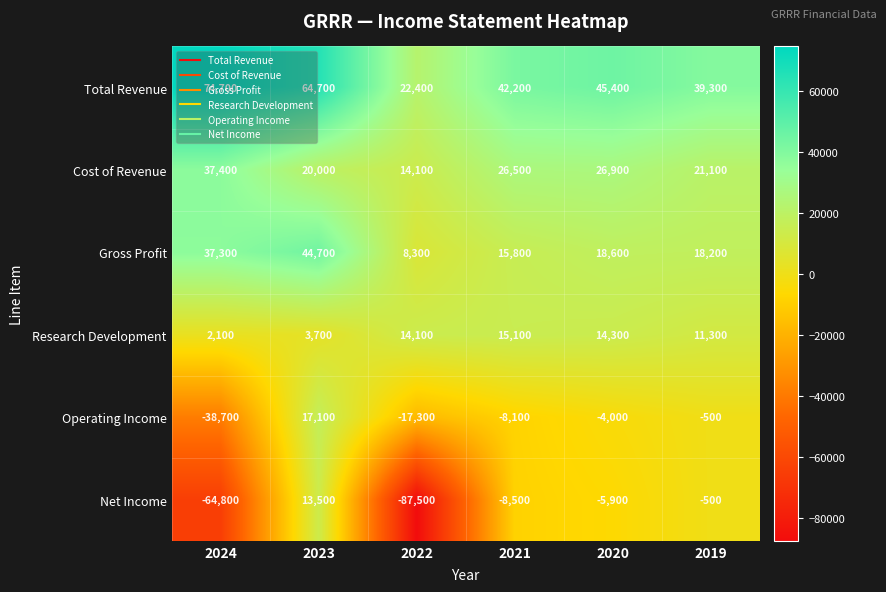

Which series has the widest spread of values?

Net Income